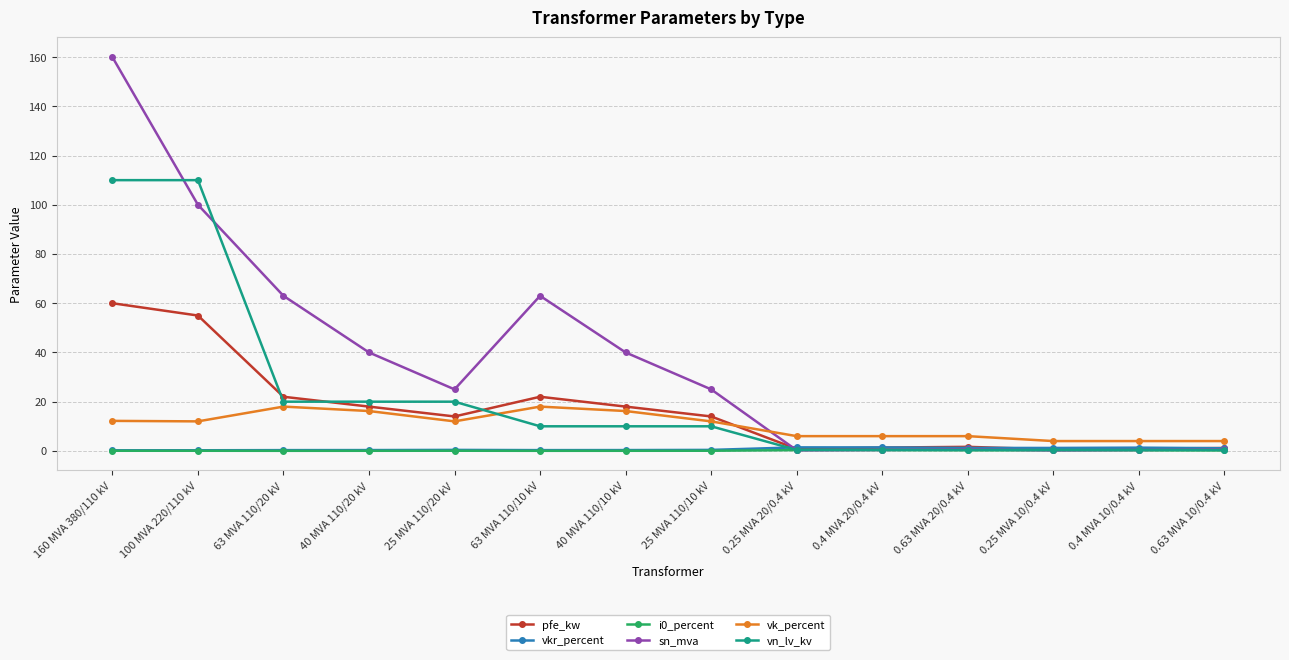

What is the value of the sn_mva point at the 3rd from the left?

63.0